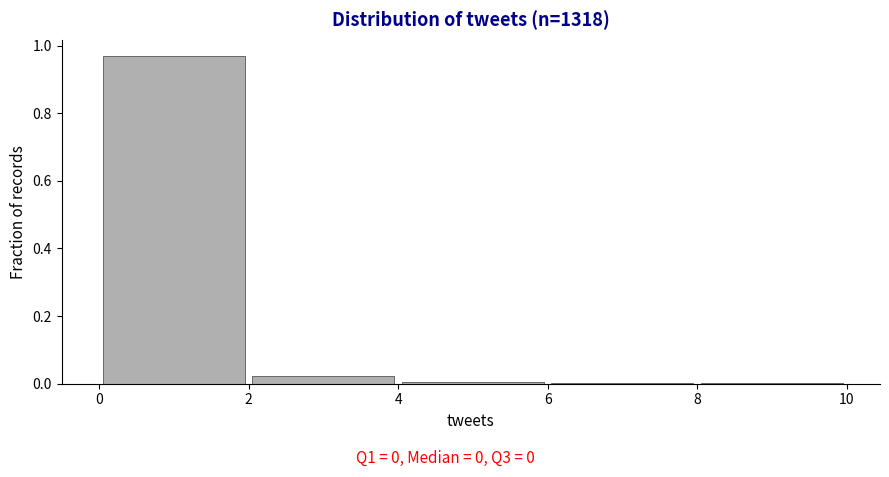

Which range on the x-axis has the tallest bar?

0 to 2